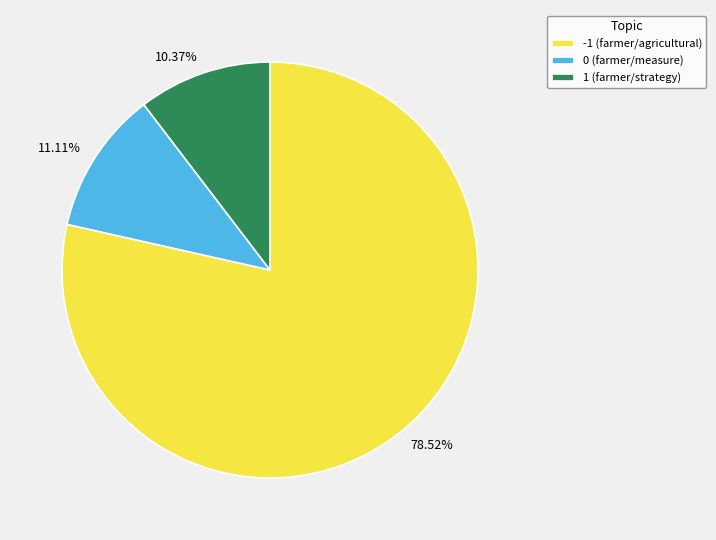

Between 1 (farmer/strategy) and 0 (farmer/measure), which is larger?

0 (farmer/measure)